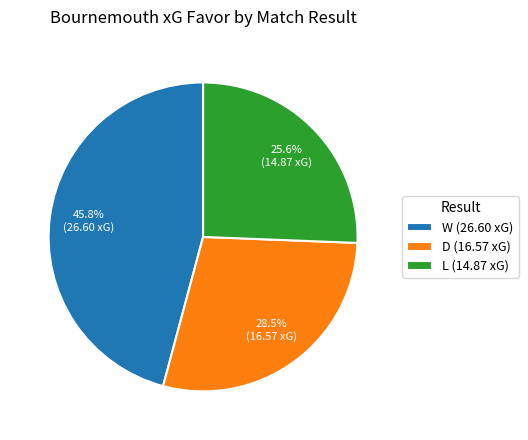

Approximately how many times larger is the value at W (26.60 xG) compared to L (14.87 xG)?

1.8